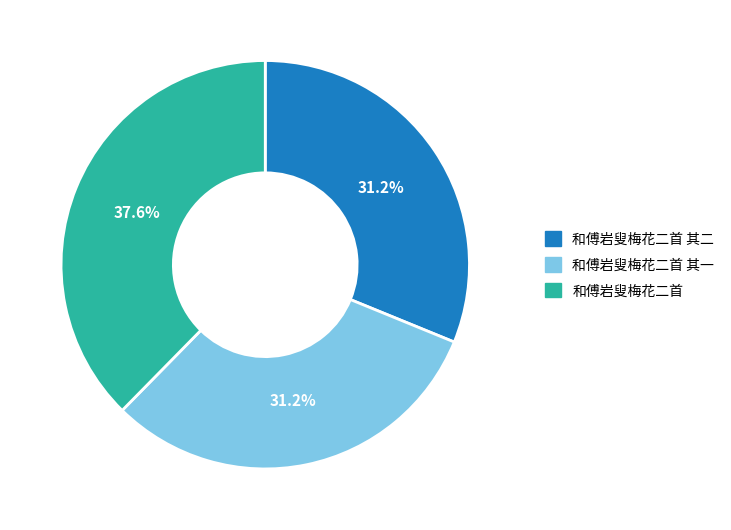

Does 和傅岩叟梅花二首 account for over 50% of the chart?

No